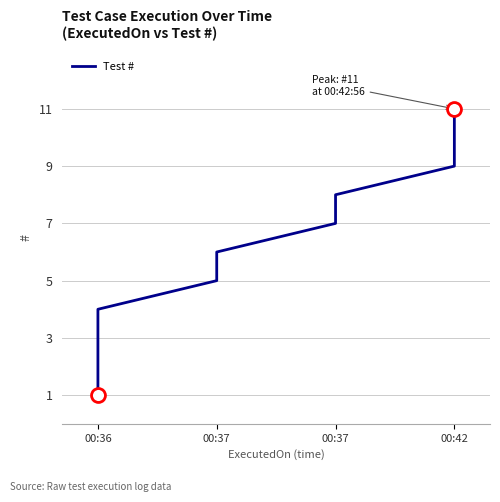

What is the difference between the maximum and second lowest values?

9